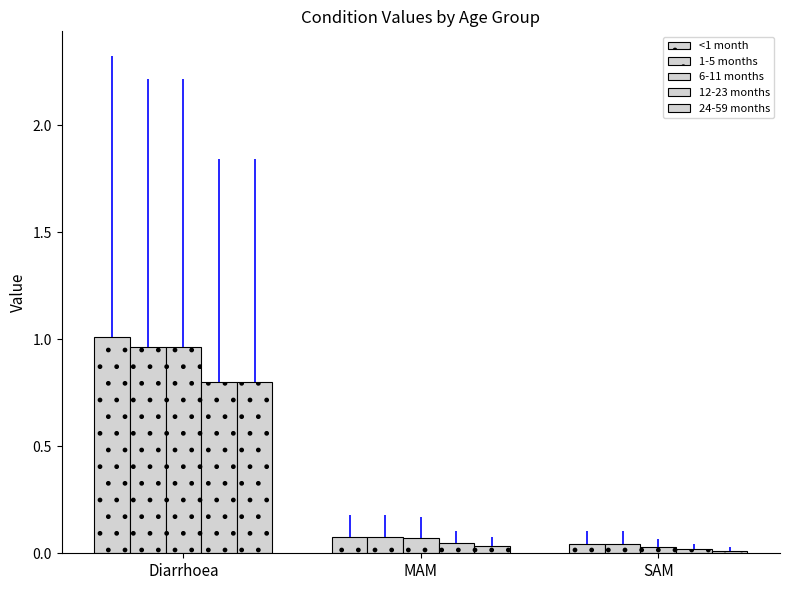

Between Diarrhoea and MAM, which series saw the biggest shift?

<1 month